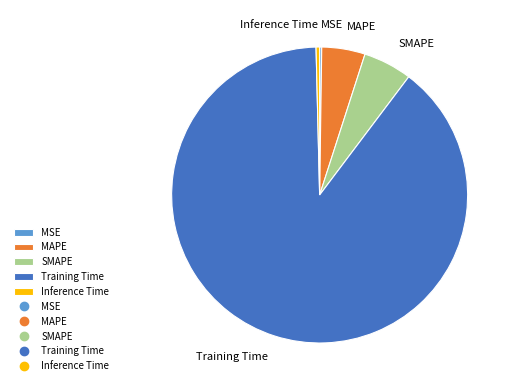

Which has a higher value, Inference Time or MAPE?

MAPE